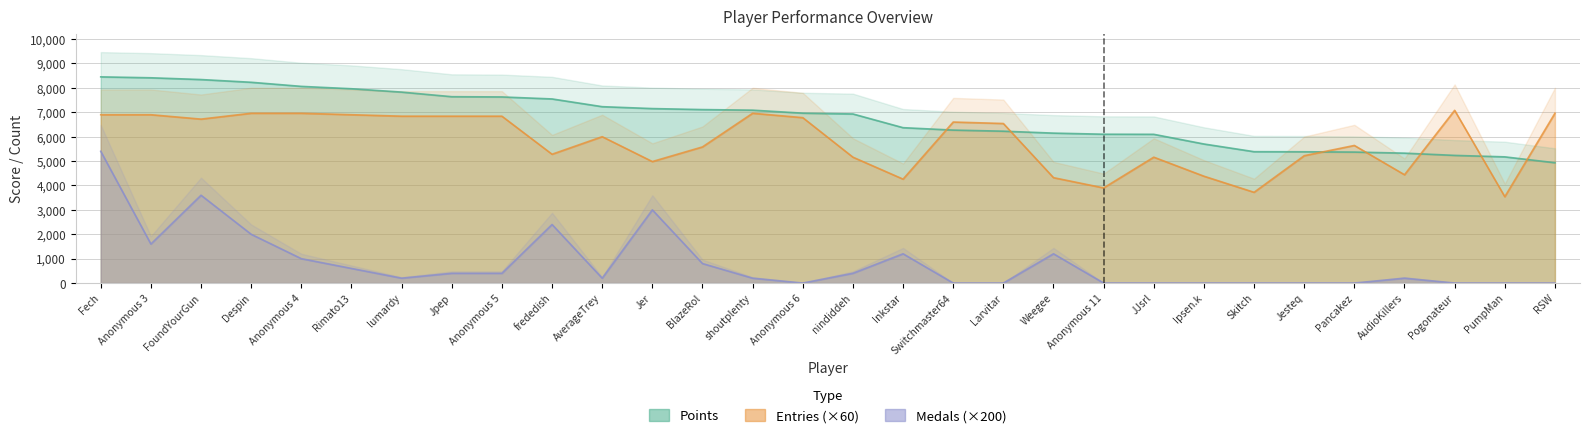

True or false: Entries and Medals cross at least once.

False